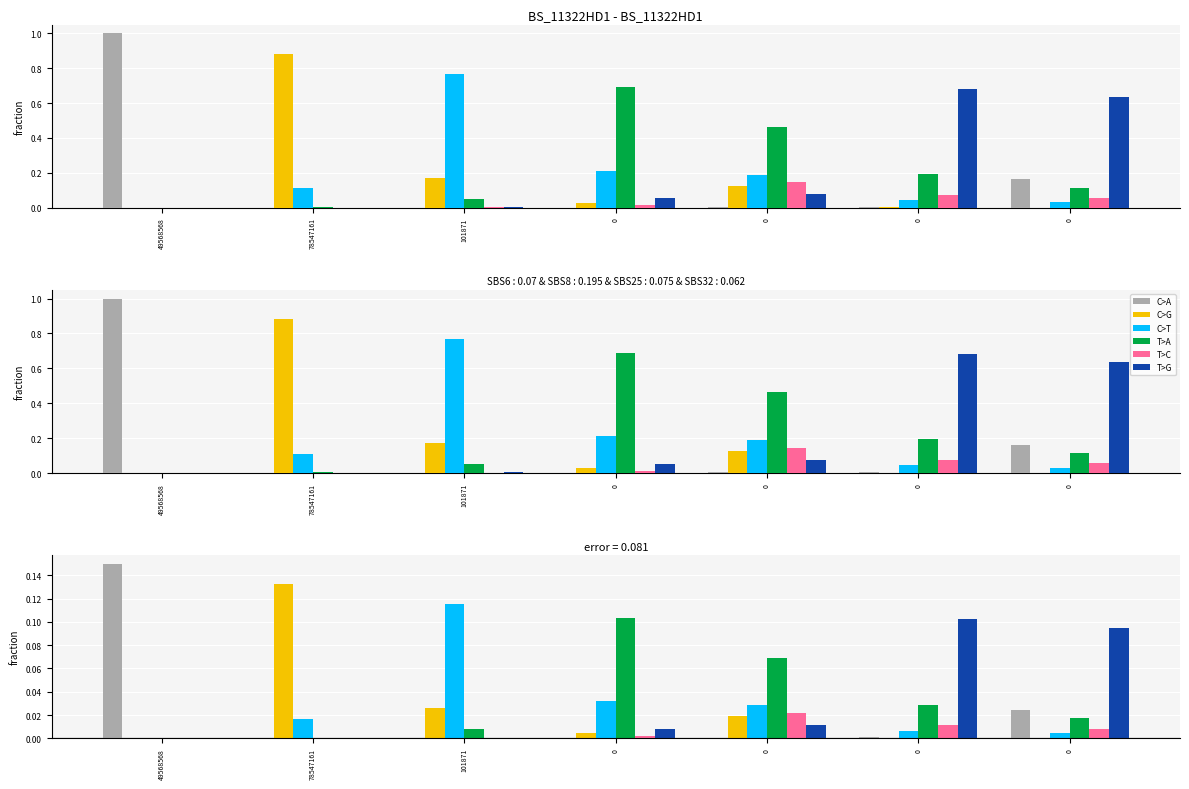

Rank the series at 49568568 from highest to lowest value.

C>A, C>G, C>T, T>A, T>C, T>G